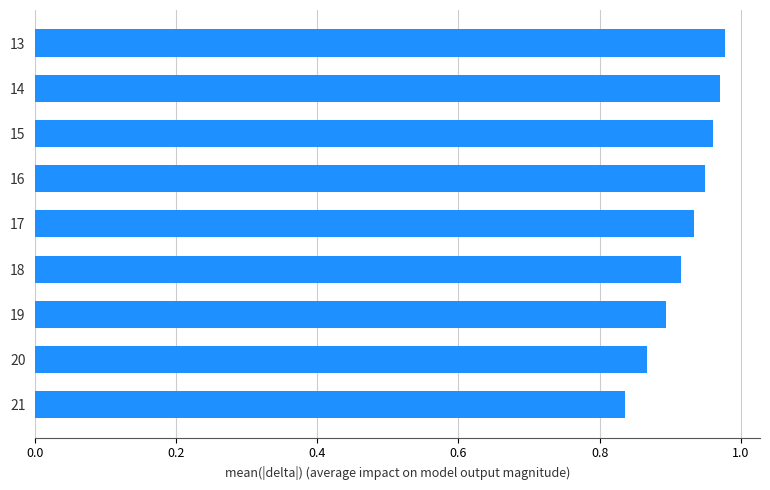

At which category does the chart reach its minimum across all series?

21